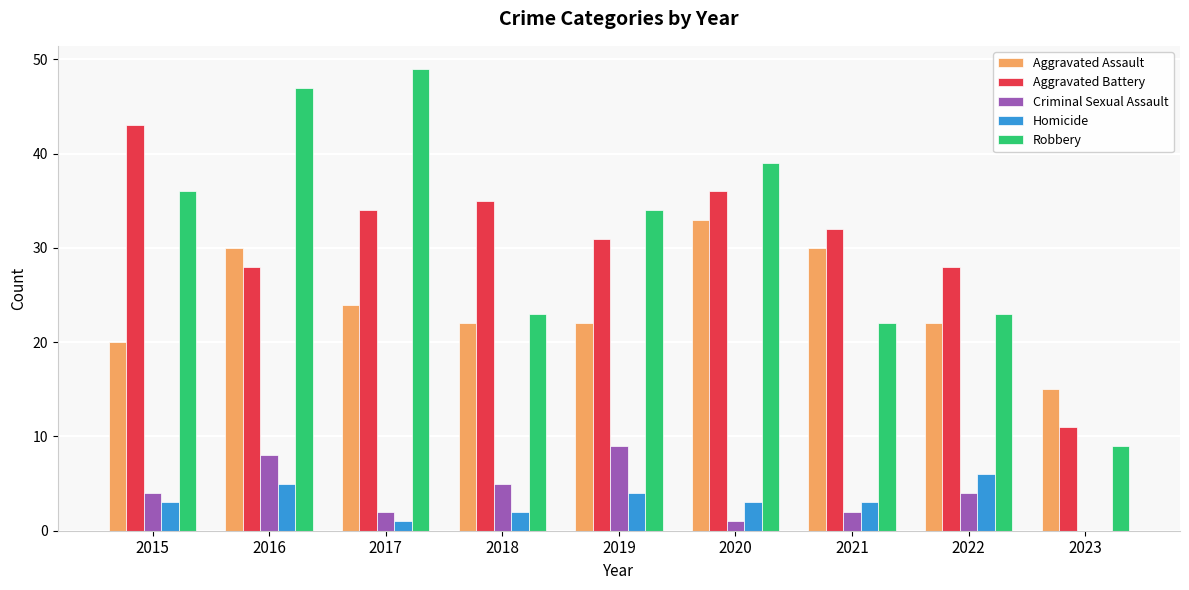

What is the average value of the Robbery series?

31